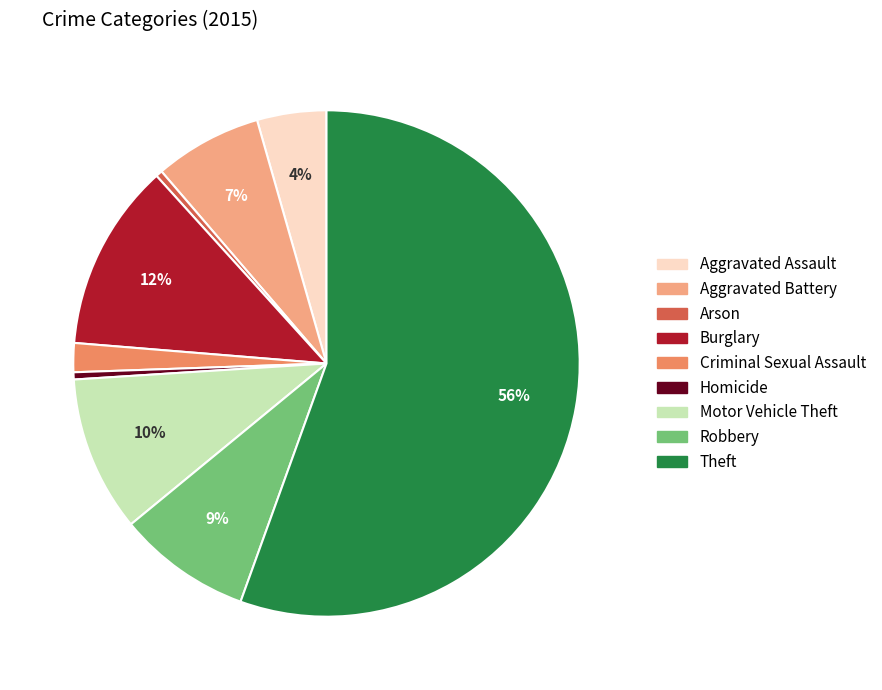

To the nearest percent, what is the combined percentage of Aggravated Battery and Arson?

7%